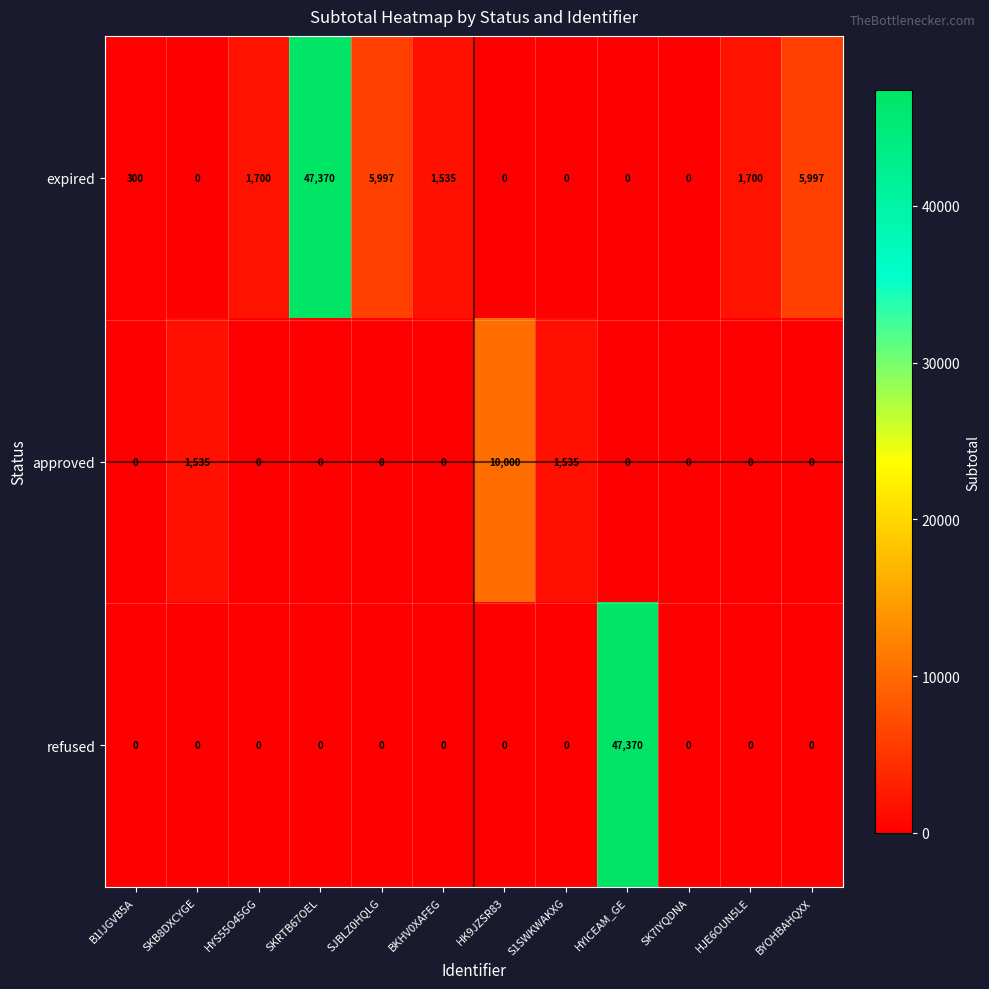

True or false: expired has a value of 0 at HYICEAM_GE.

True